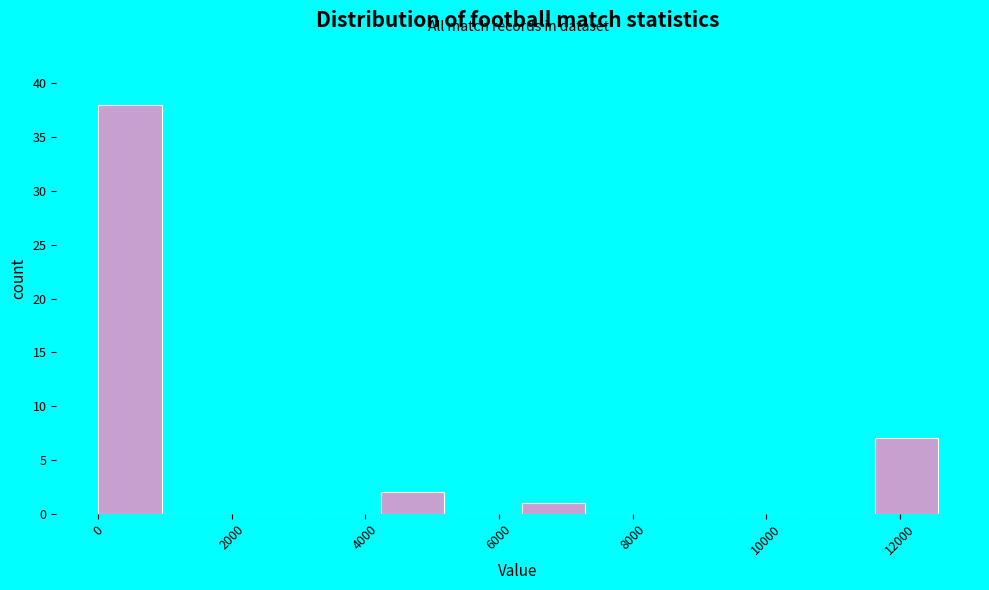

Over which range of the x-axis is the bar tallest?

0 to 1000